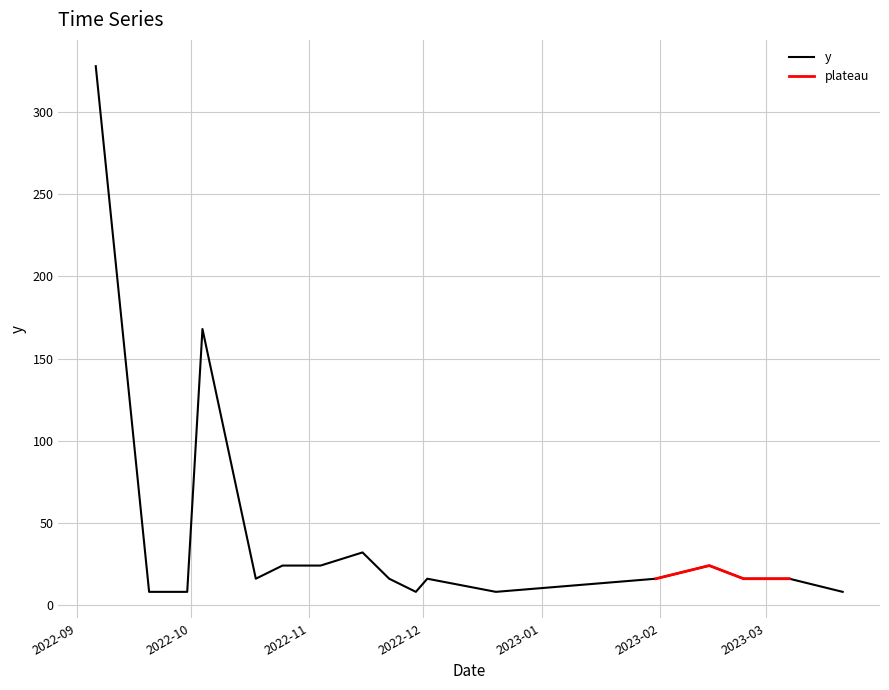

List the labels in order of value, smallest first.

2022-09-20, 2022-09-30, 2022-11-29, 2022-12-20, 2023-03-21, 2022-10-18, 2022-11-22, 2022-12-02, 2023-01-31, 2023-02-23, 2023-02-28, 2023-03-07, 2022-10-25, 2022-11-04, 2023-02-14, 2022-11-15, 2022-10-04, 2022-09-06